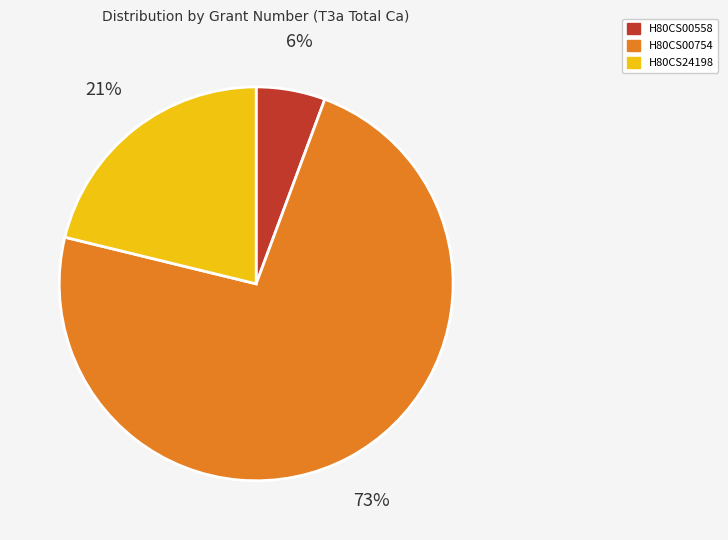

Combined, do H80CS00558 and H80CS24198 account for over 50%?

No